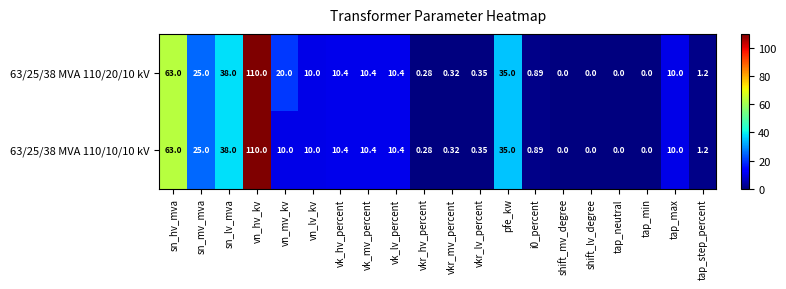

At which category does the chart reach its peak across all series?

vn_hv_kv